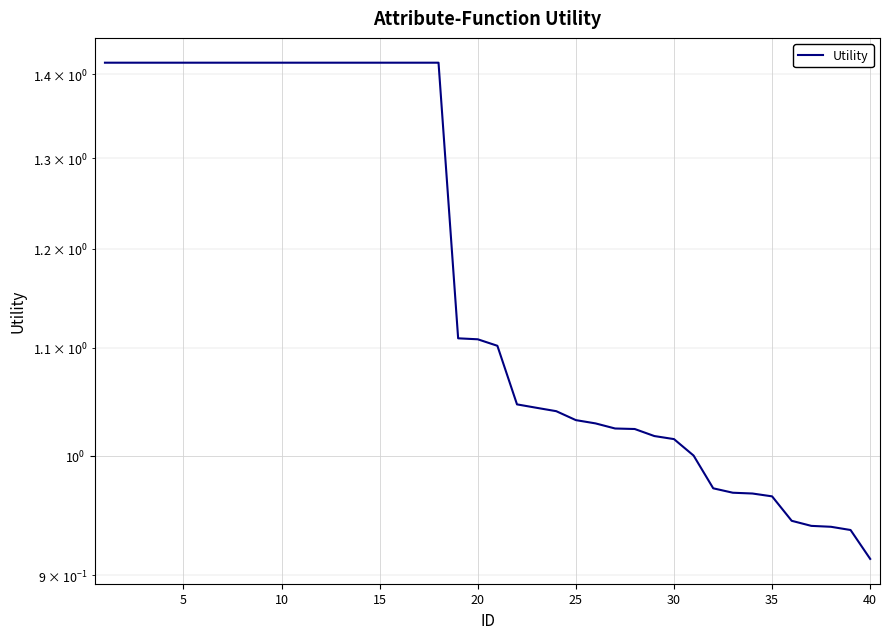

What is the value of the 14th point from the left?

1.4